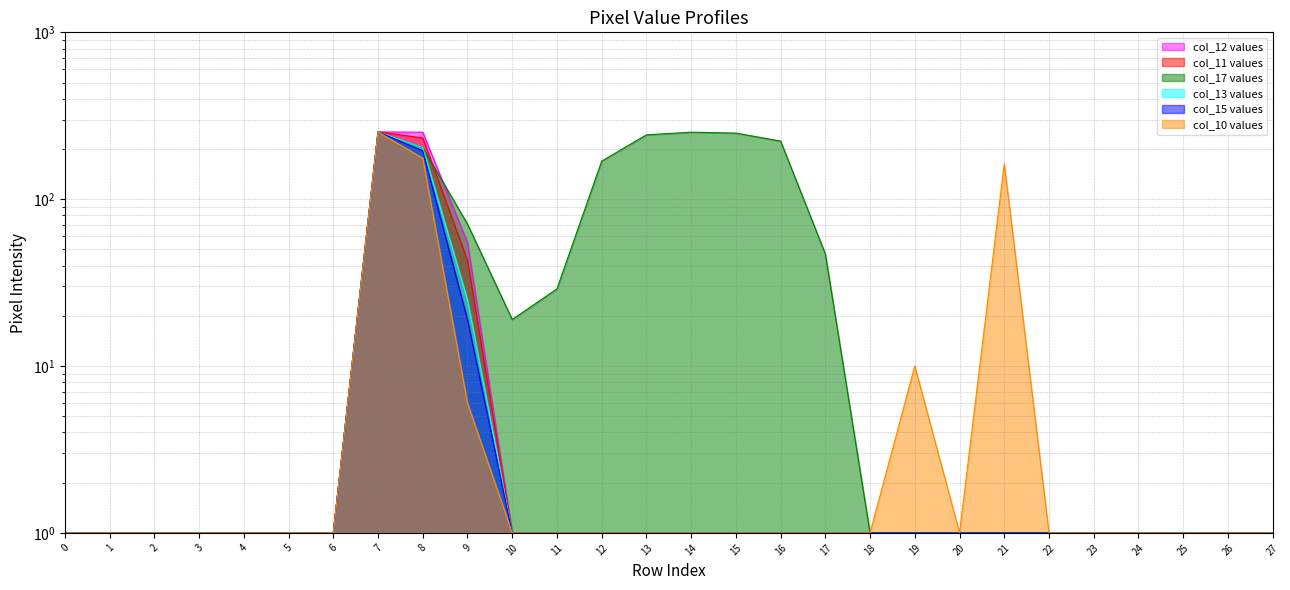

At which category is the sum across all series the highest?

7